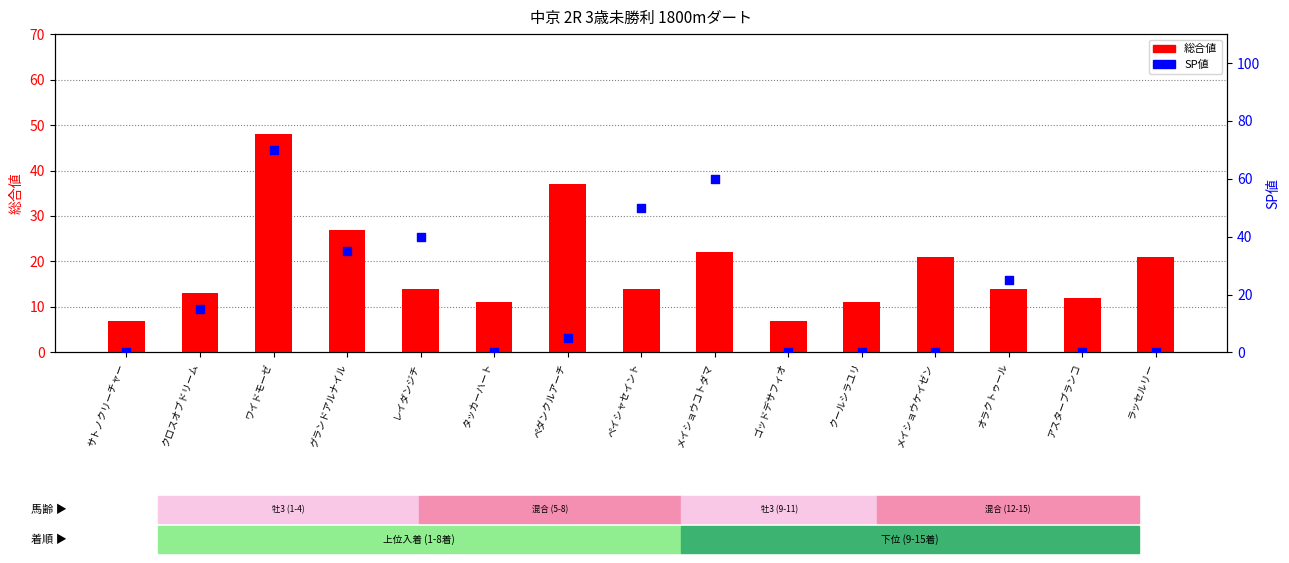

Which series contains the lowest Y value?

SP値